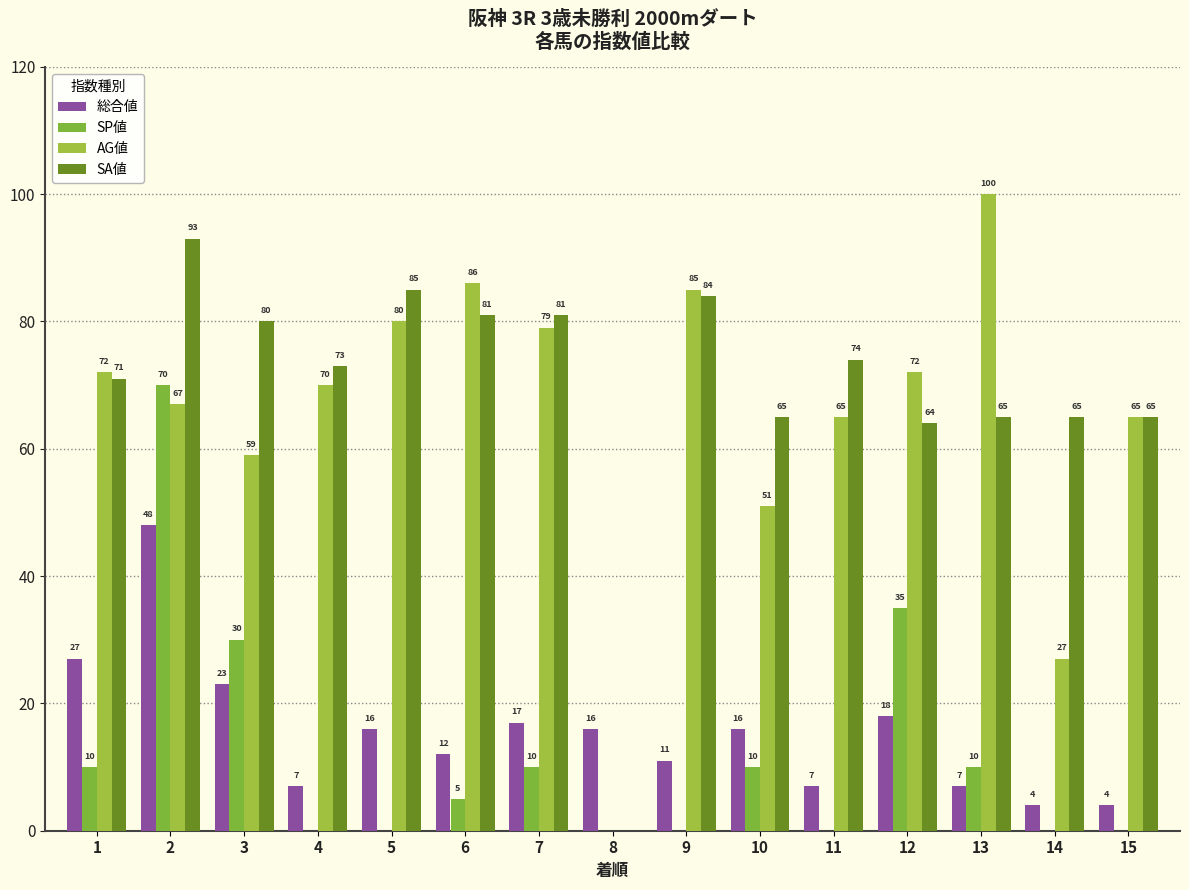

What is the total value across all series at 3?

192